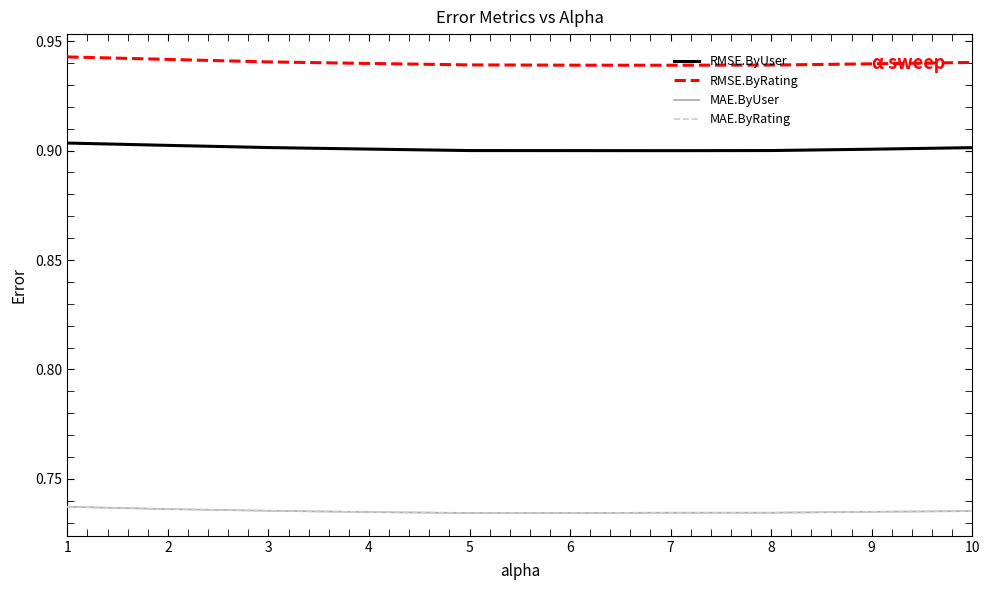

Reading left to right, transcribe all the data shown in this chart.

RMSE.ByUser: 1=0.9	2=0.9	3=0.9	4=0.9	5=0.9	6=0.9	7=0.9	8=0.9	9=0.9	10=0.9
RMSE.ByRating: 1=0.9	2=0.9	3=0.9	4=0.9	5=0.9	6=0.9	7=0.9	8=0.9	9=0.9	10=0.9
MAE.ByUser: 1=0.7	2=0.7	3=0.7	4=0.7	5=0.7	6=0.7	7=0.7	8=0.7	9=0.7	10=0.7
MAE.ByRating: 1=0.7	2=0.7	3=0.7	4=0.7	5=0.7	6=0.7	7=0.7	8=0.7	9=0.7	10=0.7